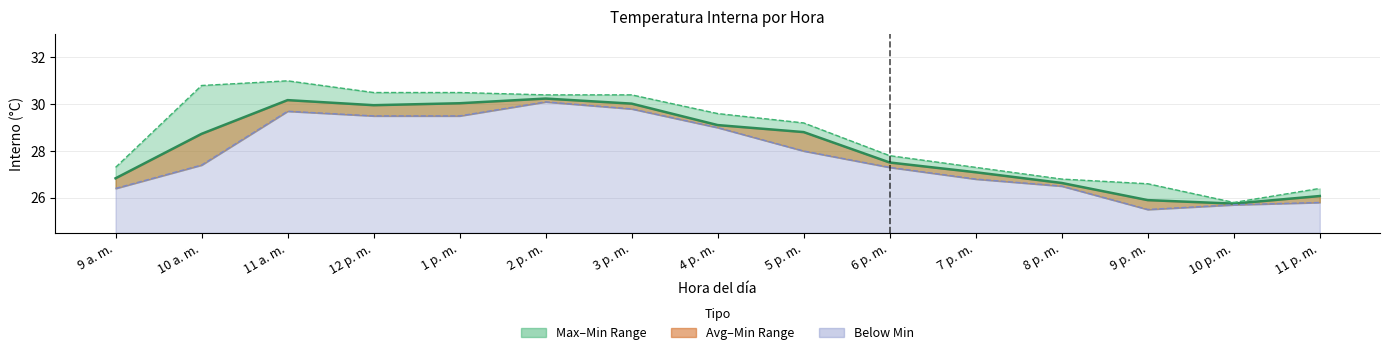

List the series in order of their peak value, highest first.

Máx. de Interno (°C), Promedio de Interno (°C), Mín. de Interno (°C)